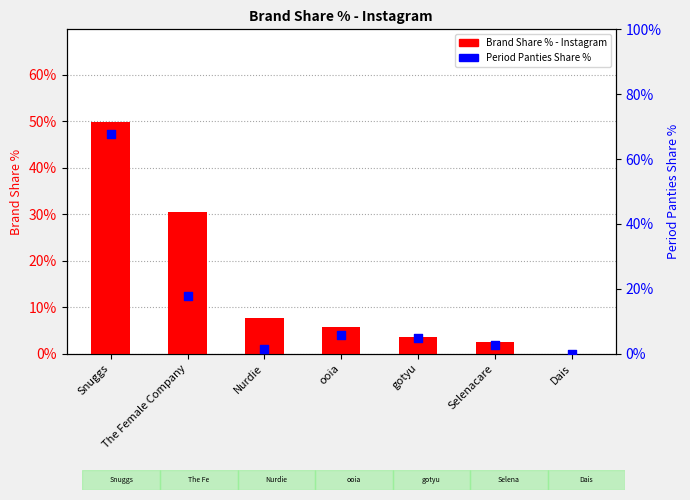

Which series has the widest spread of Y values?

Period Panties Share %